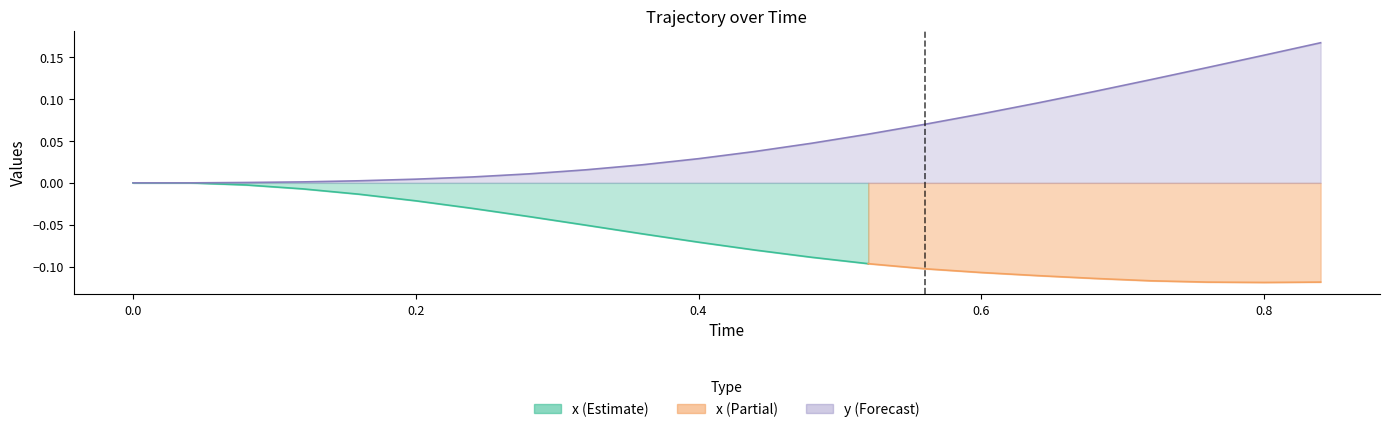

At which category does the chart reach its peak across all series?

0.84